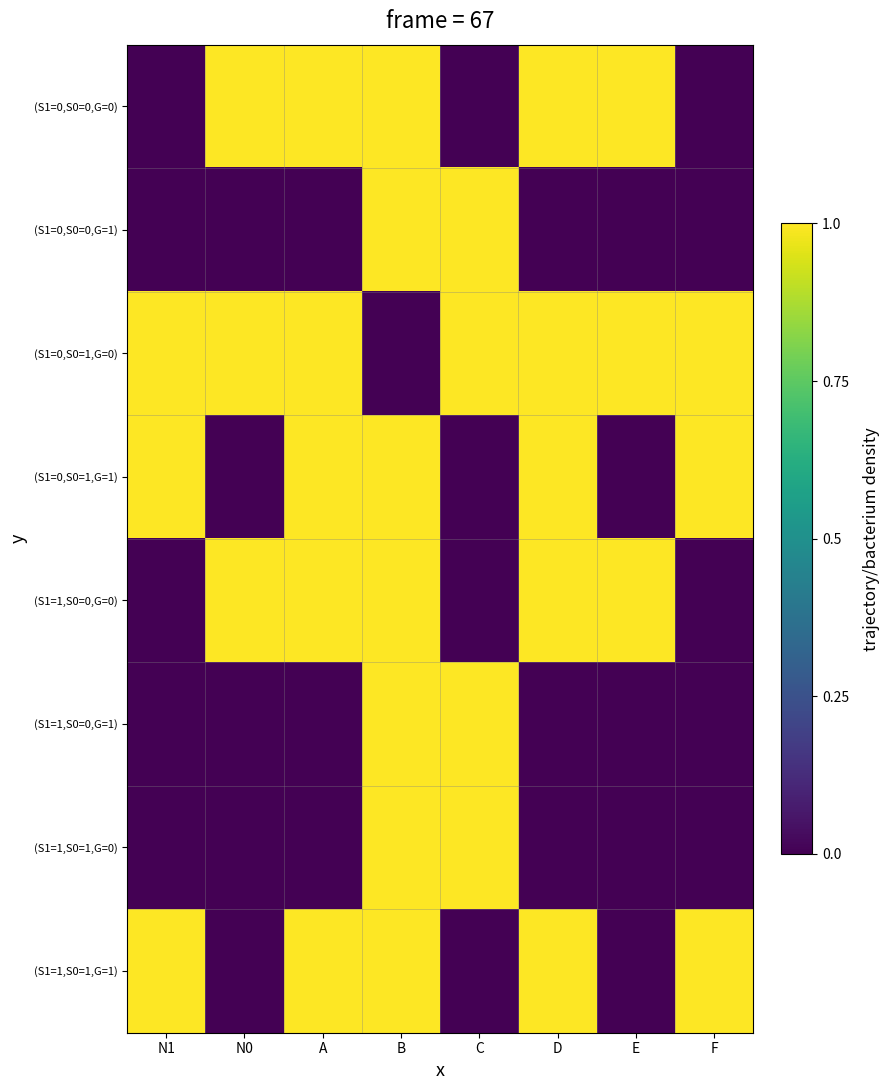

Between C and B, which is larger?

B